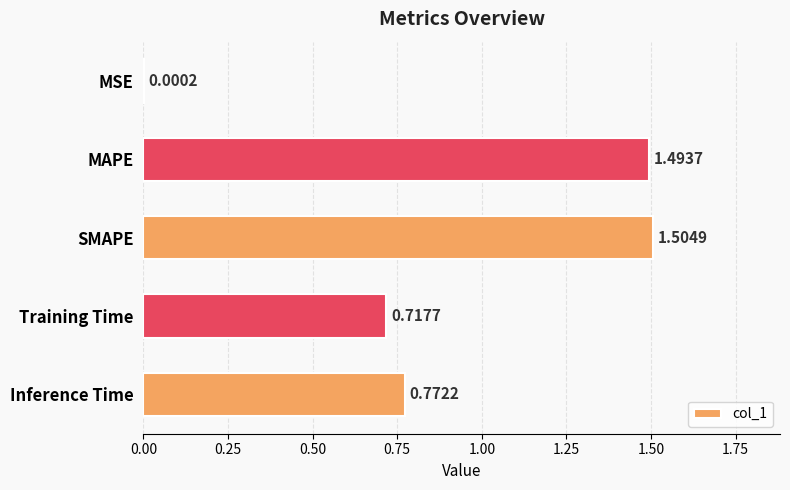

How many categories are shown in the chart?

5